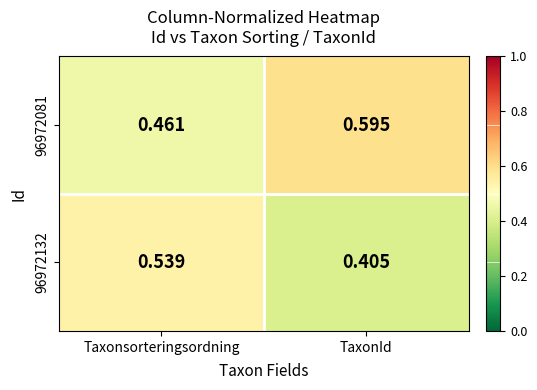

At which category does the chart reach its minimum across all series?

TaxonId